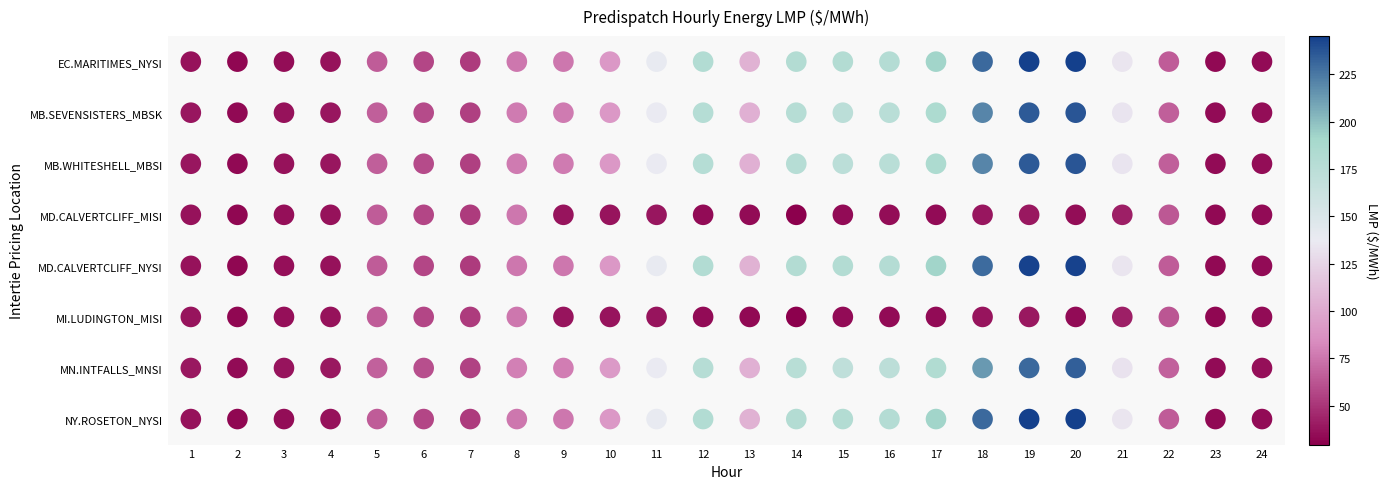

Reading left to right, list all the values displayed in this chart.

EC.MARITIMES_NYSI:LMP: 1=36.7	2=32.1	3=35.1	4=36.5	5=65.0	6=56.8	7=52.5	8=75.0	9=75.2	10=90.2	11=139.6	12=181.7	13=105.2	14=180.7	15=180.7	16=180.0	17=192.5	18=230.8	19=244.6	20=245.1	21=134.4	22=65.4	23=32.8	24=34.0
MB.SEVENSISTERS_MBSK:LMP: 1=38.0	2=33.4	3=36.5	4=37.9	5=66.2	6=58.8	7=54.0	8=77.0	9=76.6	10=90.5	11=137.4	12=179.2	13=104.1	14=177.8	15=174.6	16=175.8	17=186.0	18=220.1	19=235.5	20=237.4	21=133.1	22=66.1	23=33.8	24=35.1
MB.WHITESHELL_MBSI:LMP: 1=38.0	2=33.4	3=36.5	4=37.9	5=66.2	6=58.8	7=54.0	8=77.1	9=76.6	10=90.5	11=137.4	12=179.2	13=104.1	14=177.8	15=174.6	16=175.8	17=185.9	18=219.9	19=235.5	20=237.4	21=133.1	22=66.1	23=33.8	24=35.1
MD.CALVERTCLIFF_MISI:LMP: 1=36.9	2=32.3	3=35.4	4=36.8	5=65.1	6=56.9	7=52.5	8=75.1	9=37.9	10=37.7	11=38.1	12=34.5	13=33.8	14=29.8	15=34.4	16=34.5	17=34.4	18=37.9	19=39.3	20=34.9	21=41.5	22=63.2	23=32.8	24=34.0
MD.CALVERTCLIFF_NYSI:LMP: 1=36.9	2=32.3	3=35.4	4=36.8	5=65.1	6=56.9	7=52.5	8=75.1	9=75.2	10=90.1	11=139.5	12=181.6	13=105.2	14=180.5	15=180.4	16=179.7	17=192.2	18=229.9	19=243.9	20=244.2	21=134.1	22=65.4	23=32.8	24=34.0
MI.LUDINGTON_MISI:LMP: 1=37.0	2=32.5	3=35.6	4=37.0	5=65.1	6=57.0	7=52.5	8=75.0	9=37.6	10=37.5	11=37.7	12=34.0	13=33.6	14=29.4	15=34.0	16=34.2	17=34.1	18=37.4	19=38.9	20=34.5	21=41.3	22=63.0	23=32.8	24=33.9
MN.INTFALLS_MNSI:LMP: 1=38.7	2=34.2	3=37.2	4=38.7	5=67.2	6=59.8	7=55.0	8=78.6	9=77.5	10=91.3	11=136.5	12=178.5	13=103.8	14=176.7	15=171.2	16=174.2	17=182.4	18=213.8	19=230.5	20=233.6	21=132.9	22=66.8	23=34.4	24=35.9
NY.ROSETON_NYSI:LMP: 1=36.7	2=32.1	3=35.1	4=36.5	5=65.0	6=56.8	7=52.5	8=75.0	9=75.2	10=90.2	11=139.6	12=181.7	13=105.2	14=180.7	15=180.7	16=180.0	17=192.5	18=230.8	19=244.6	20=245.1	21=134.4	22=65.4	23=32.8	24=34.0